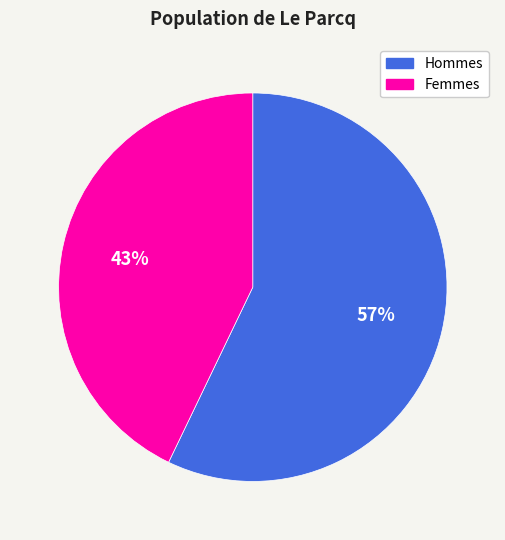

Which slice represents more than half of the pie?

Hommes